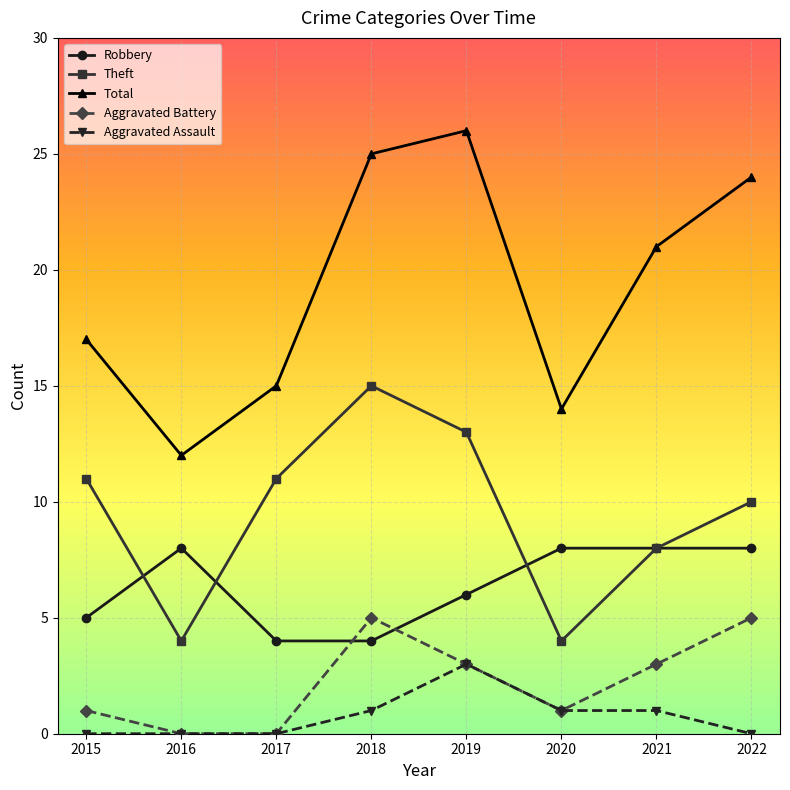

Count the number of categories in the chart.

8